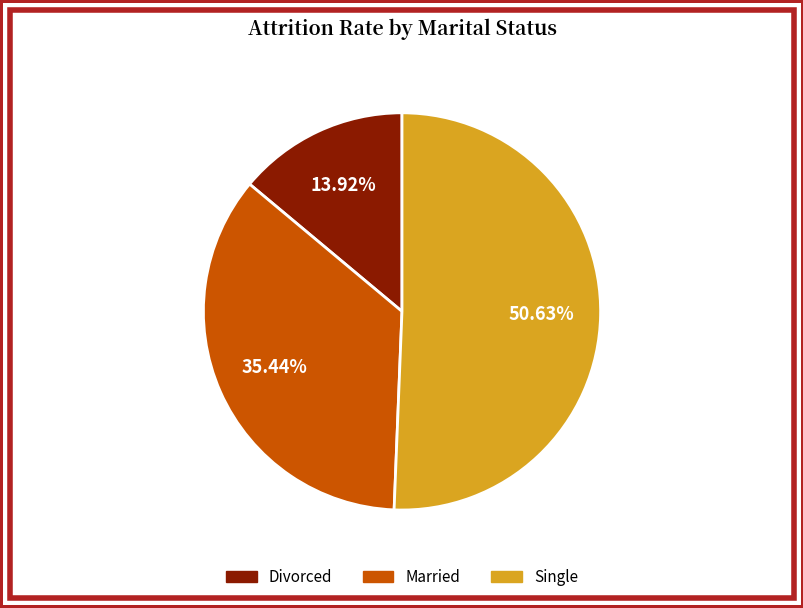

How many slices are in this pie chart?

3